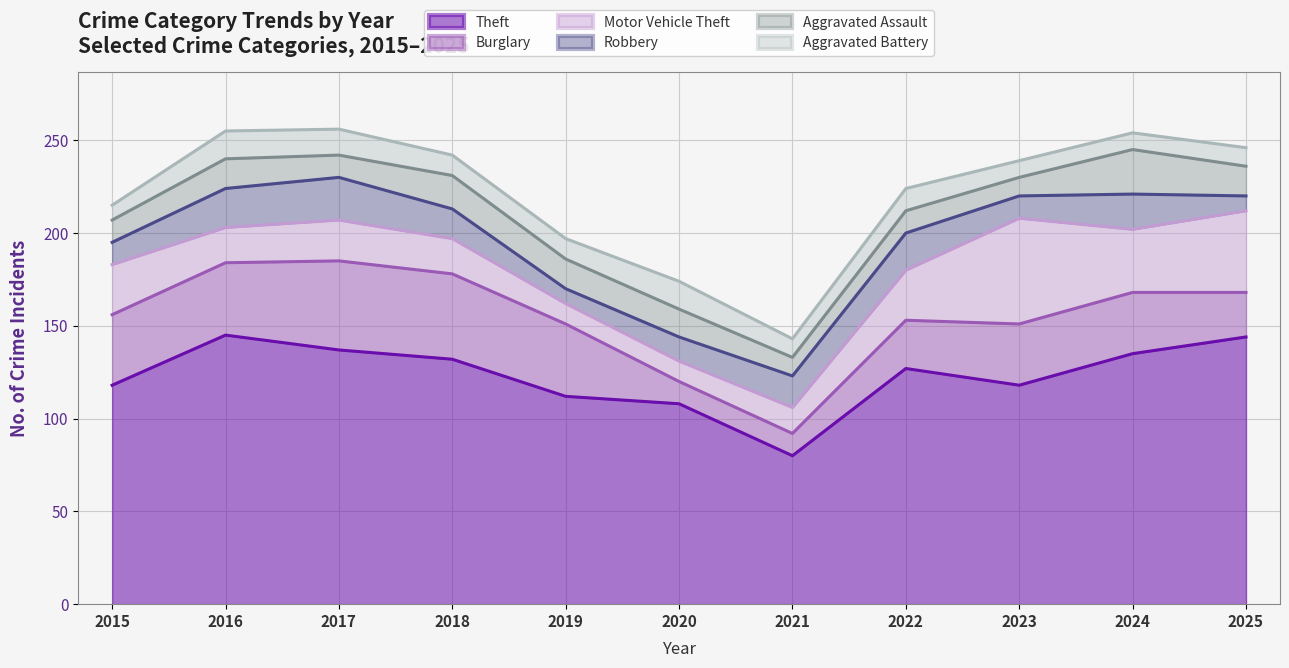

Reading left to right, extract all data points from this chart.

Theft: 2015=118	2016=145	2017=137	2018=132	2019=112	2020=108	2021=80	2022=127	2023=118	2024=135	2025=144
Burglary: 2015=38	2016=39	2017=48	2018=46	2019=39	2020=12	2021=12	2022=26	2023=33	2024=33	2025=24
Motor Vehicle Theft: 2015=27	2016=19	2017=22	2018=19	2019=11	2020=11	2021=14	2022=27	2023=57	2024=34	2025=44
Robbery: 2015=12	2016=21	2017=23	2018=16	2019=8	2020=13	2021=17	2022=20	2023=12	2024=19	2025=8
Aggravated Assault: 2015=12	2016=16	2017=12	2018=18	2019=16	2020=15	2021=10	2022=12	2023=10	2024=24	2025=16
Aggravated Battery: 2015=8	2016=15	2017=14	2018=11	2019=11	2020=15	2021=10	2022=12	2023=9	2024=9	2025=10